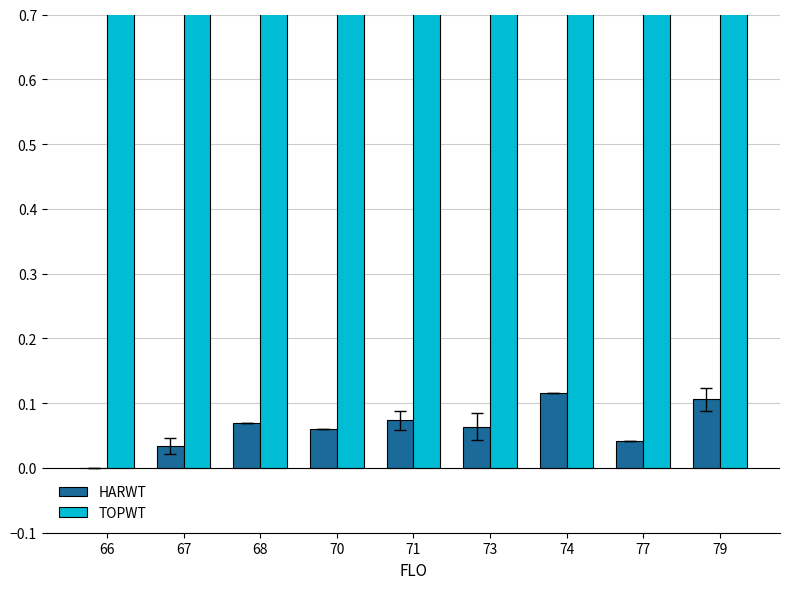

What is the value of the TOPWT bar at the 5th from the left?

0.9